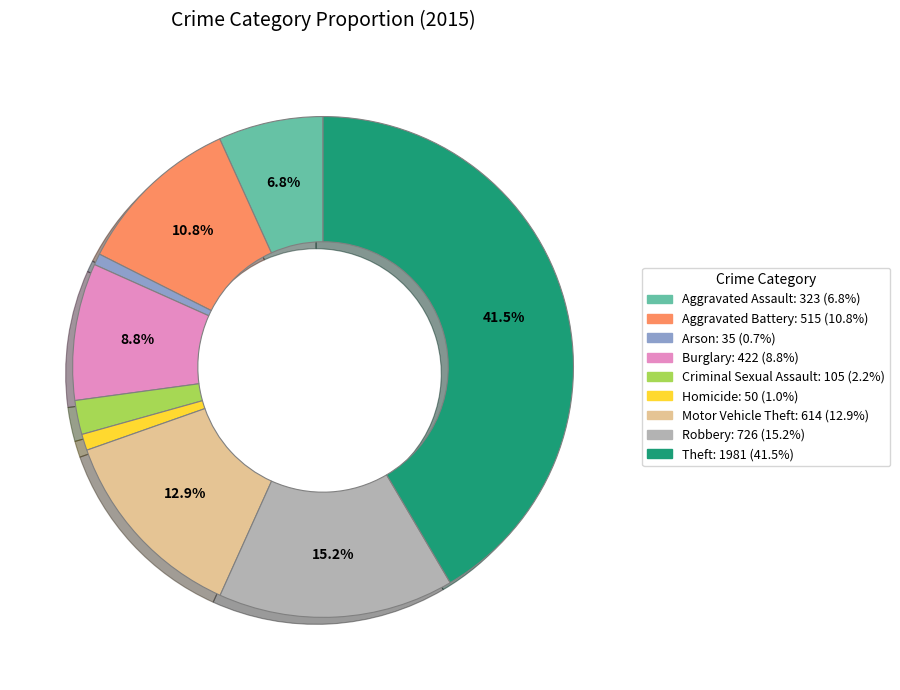

What portion of the pie excludes Aggravated Battery?

89.2%